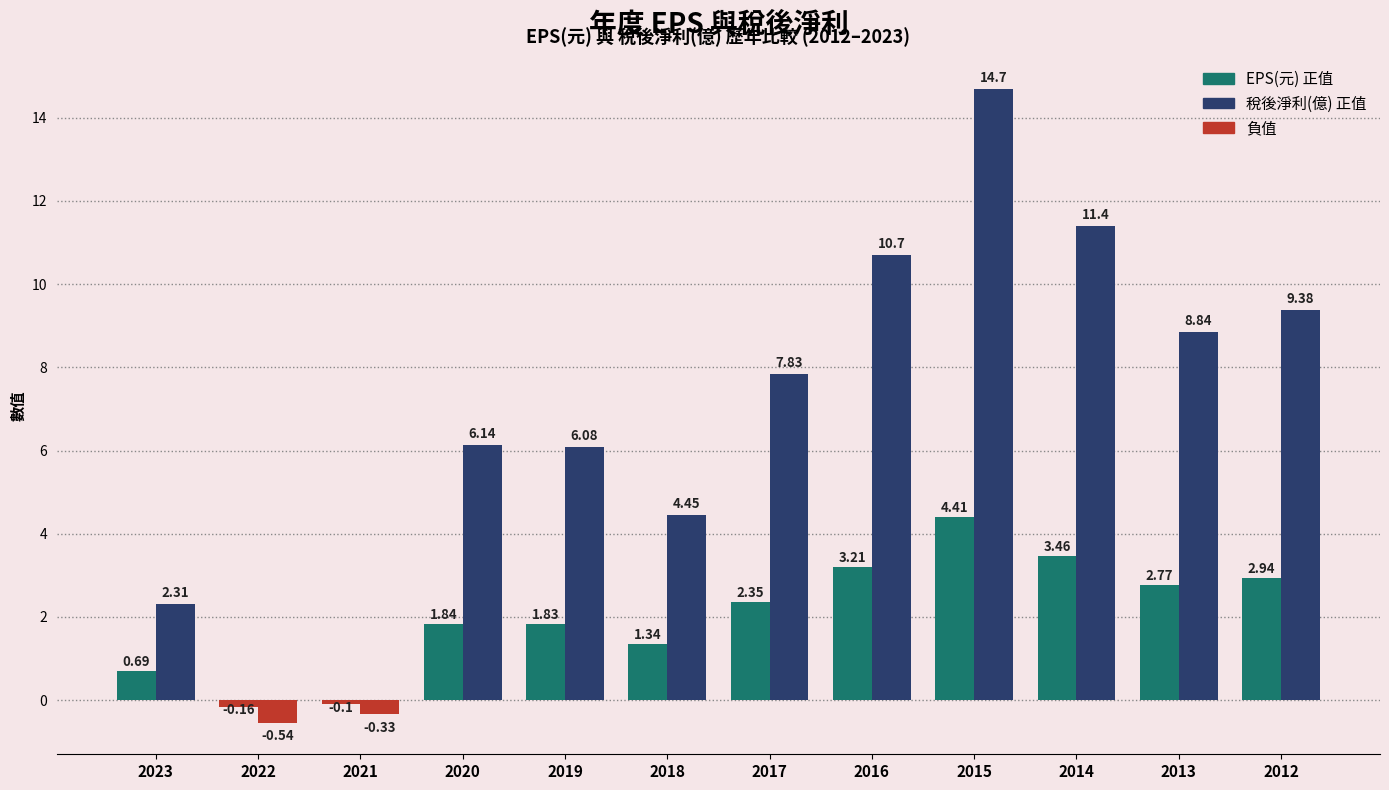

Are the bars horizontal?

No